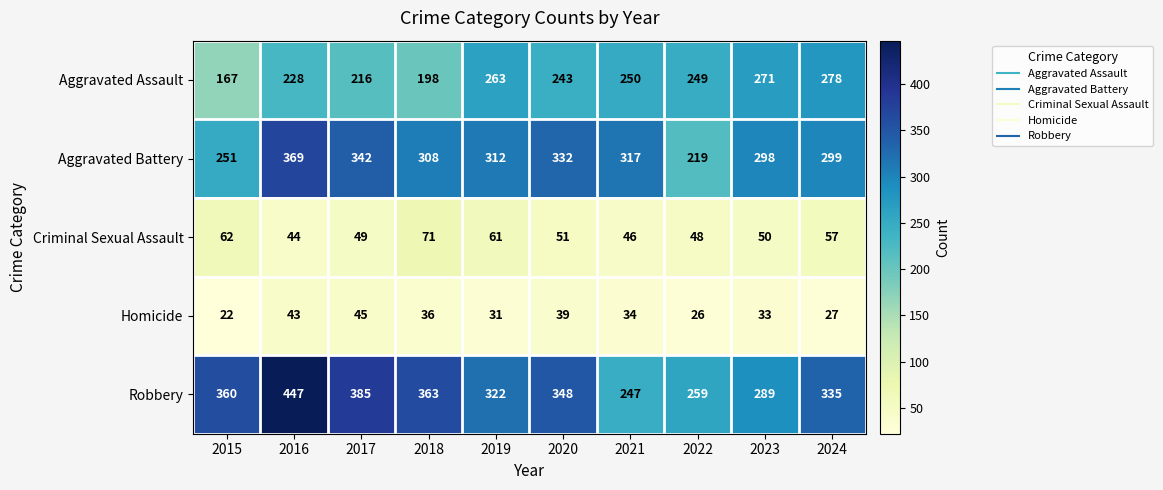

Which series has the largest total across all categories?

Robbery